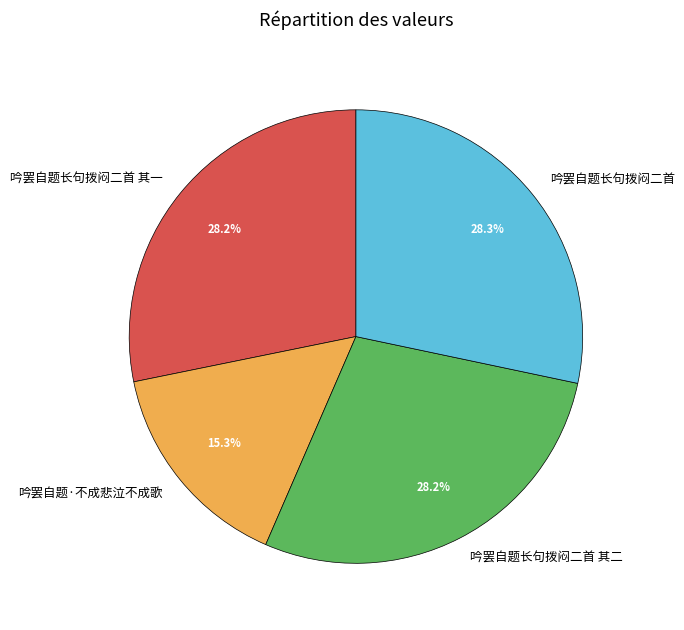

Which slice is the smallest?

吟罢自题·不成悲泣不成歌